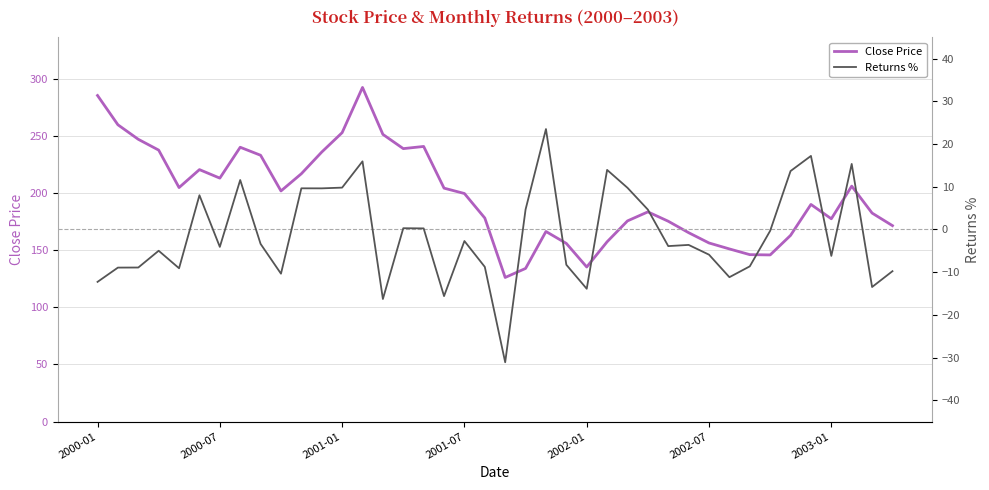

Is it true that Returns % equals 13.7 at 34?

True